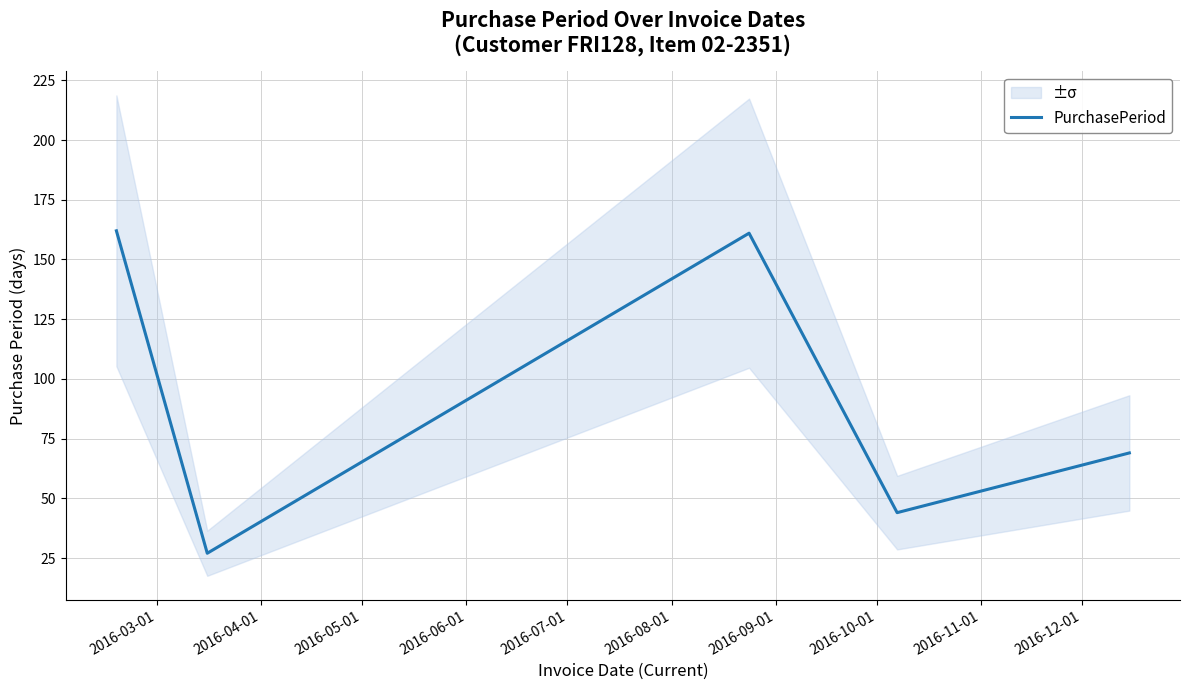

True or false: the data has more than 2 interior local peaks.

False